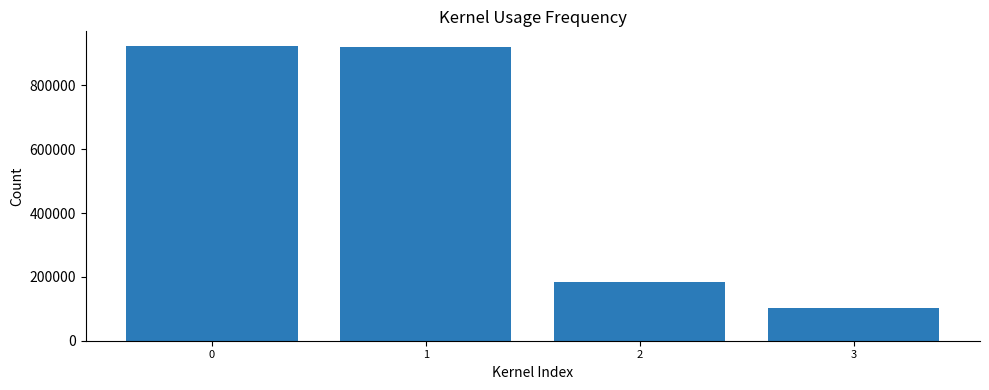

What is the change in value from 0 to 3?

-820546